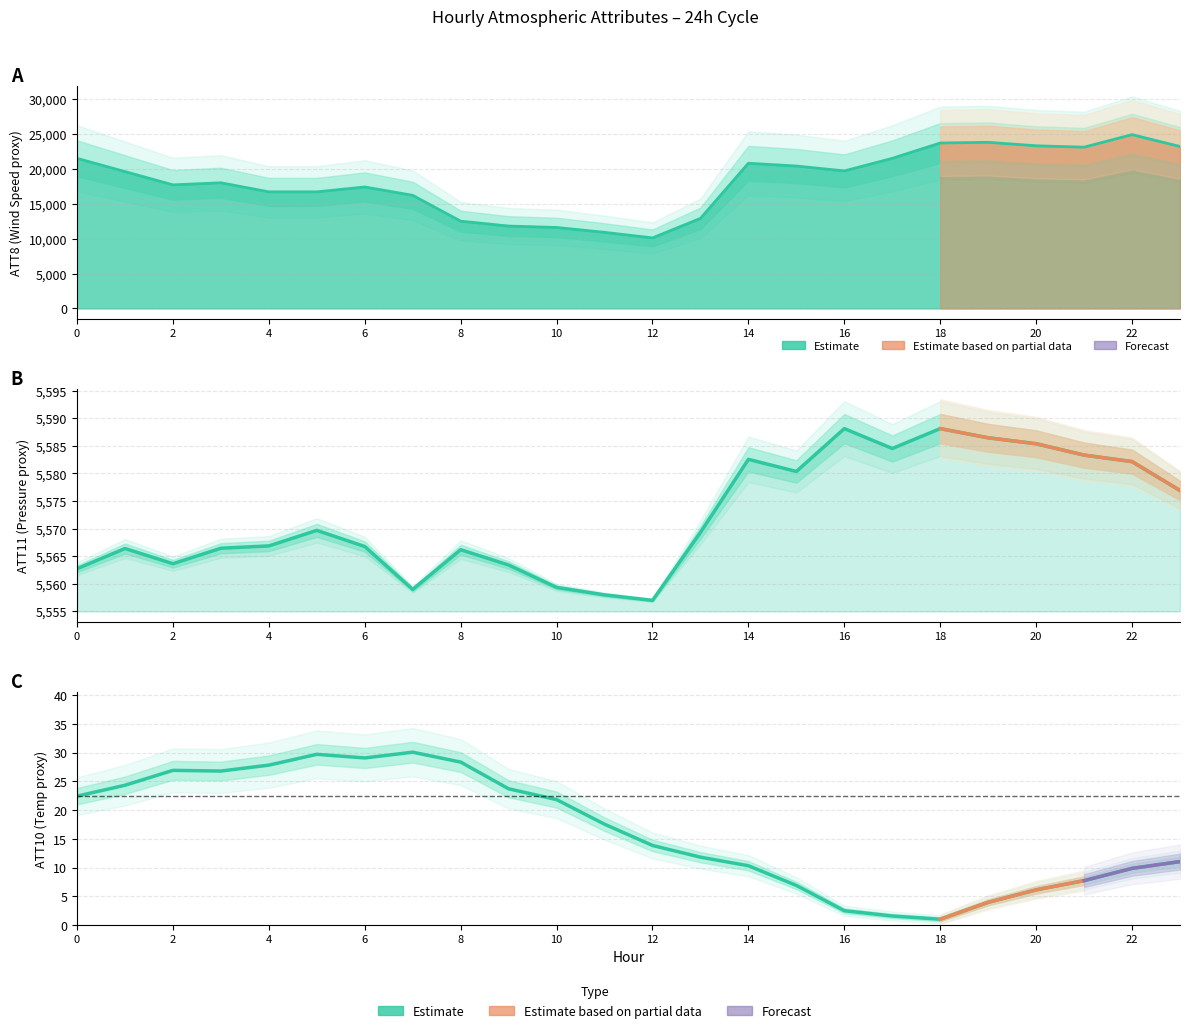

Read the ATT8 value at 10.

11600.0